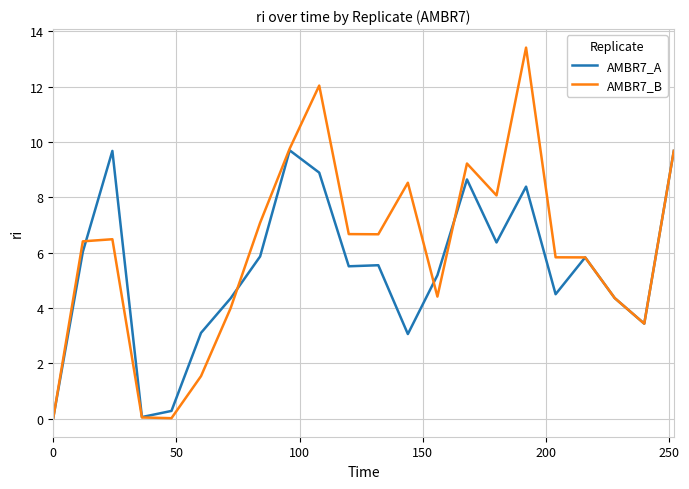

At how many categories does at least one series exceed 2?

19